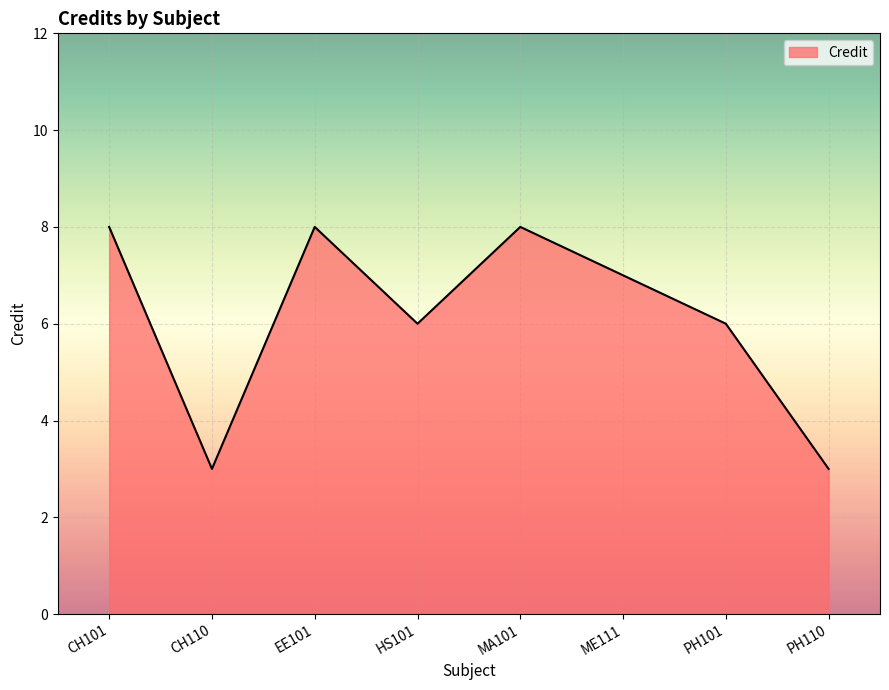

Is it true that the value at PH110 is 3?

True